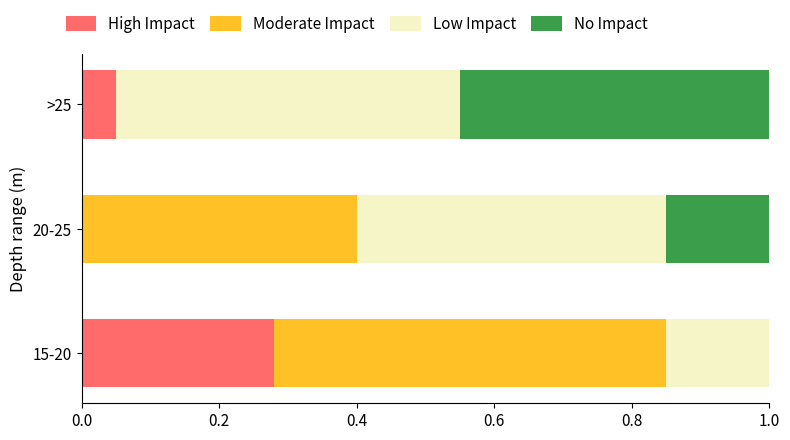

How many distinct data groups are displayed?

4